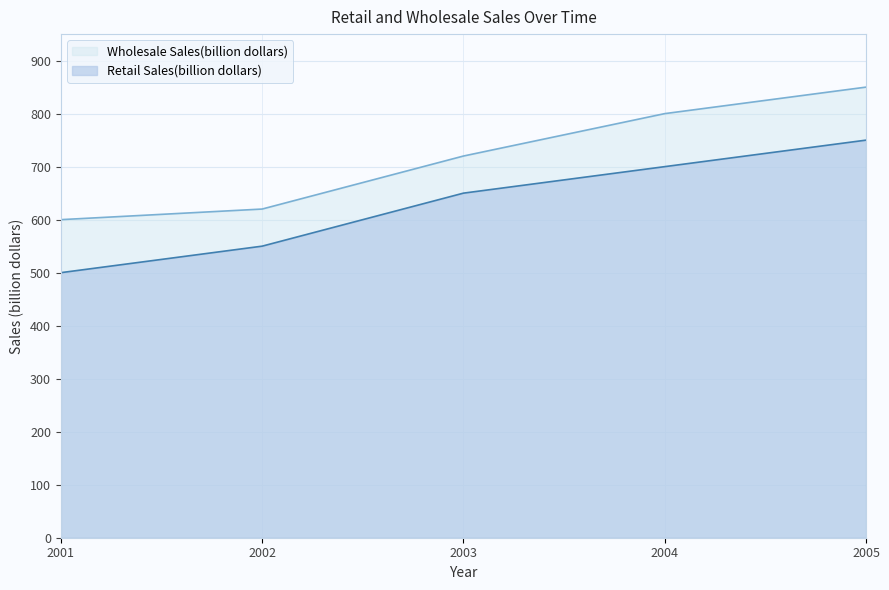

At which label does Wholesale Sales(billion dollars) reach its minimum?

2001